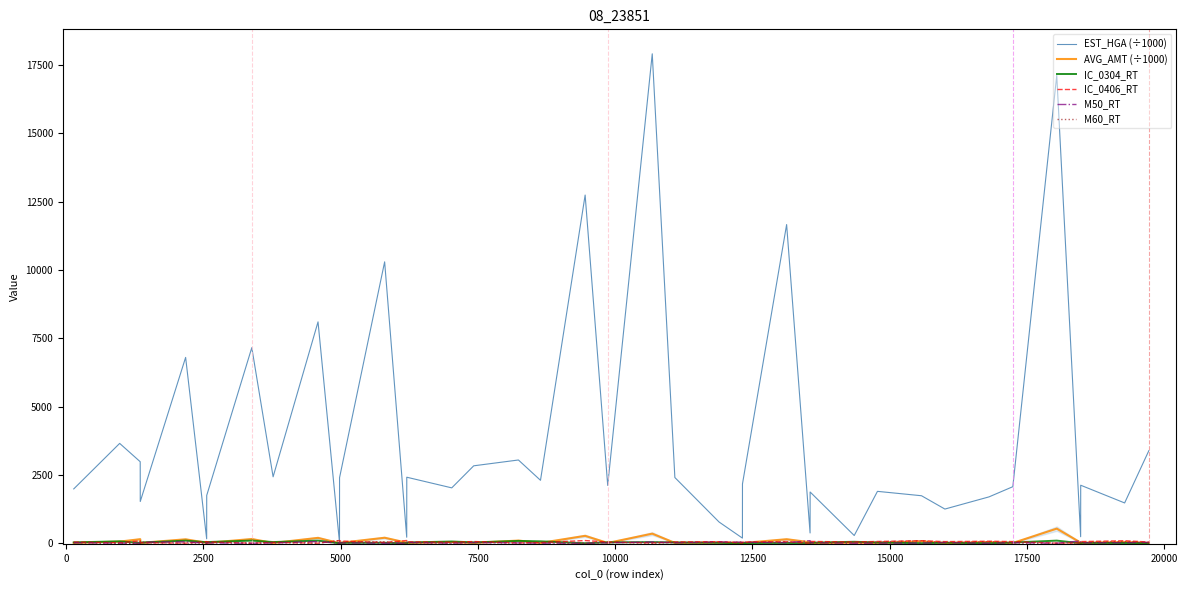

True or false: M60_RT has a value of 11.3 at 30.

False